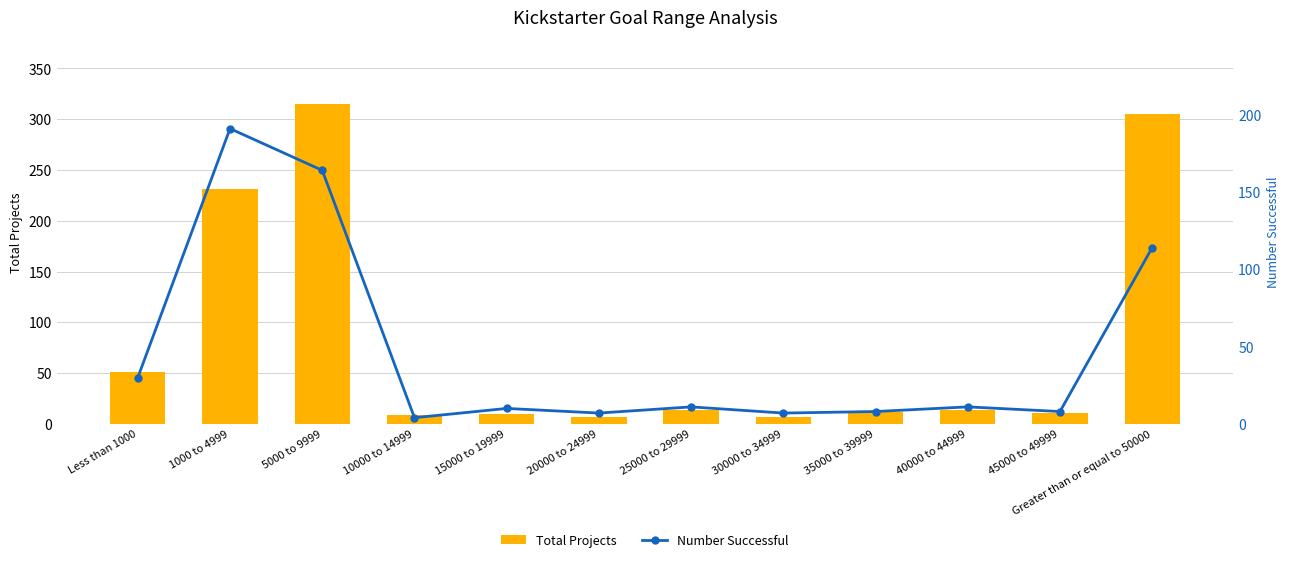

What is the difference between the maximum and minimum values in the Number Successful series?

187